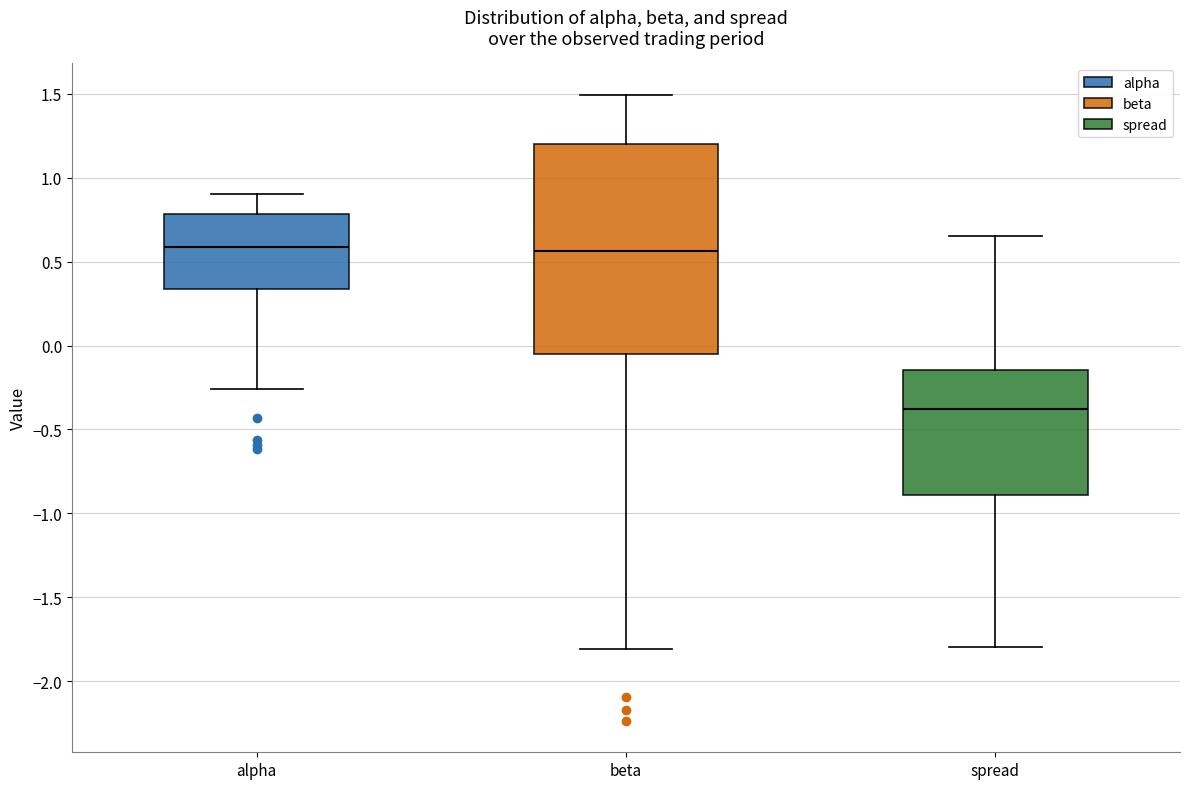

Reading left to right, read every box against the y-axis: the position of its median line, the range the box covers, and the ends of its whiskers. The values are not printed on the chart, so give them approximately, as read against the axis.

alpha: median 0.60, box 0.35 to 0.80, whiskers -0.25 to 0.90
beta: median 0.55, box -0.05 to 1.20, whiskers -1.80 to 1.50
spread: median -0.40, box -0.90 to -0.15, whiskers -1.80 to 0.65